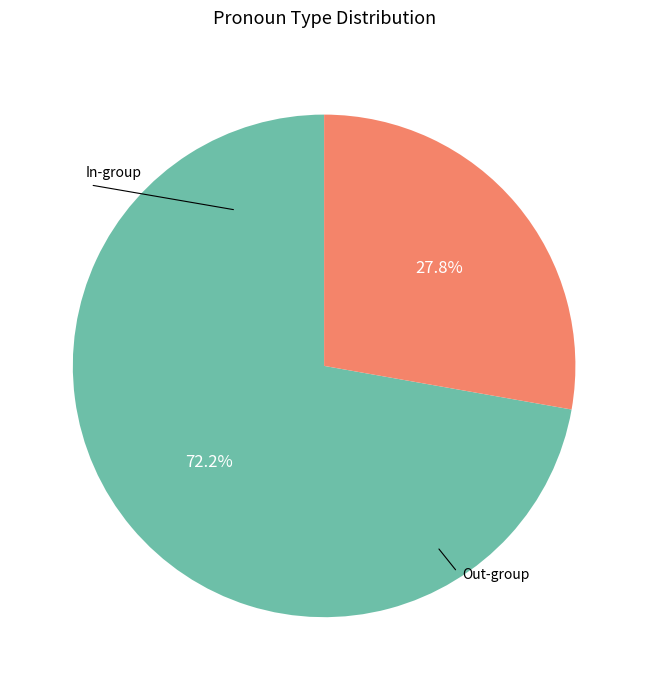

Is there a majority slice in this chart?

Yes